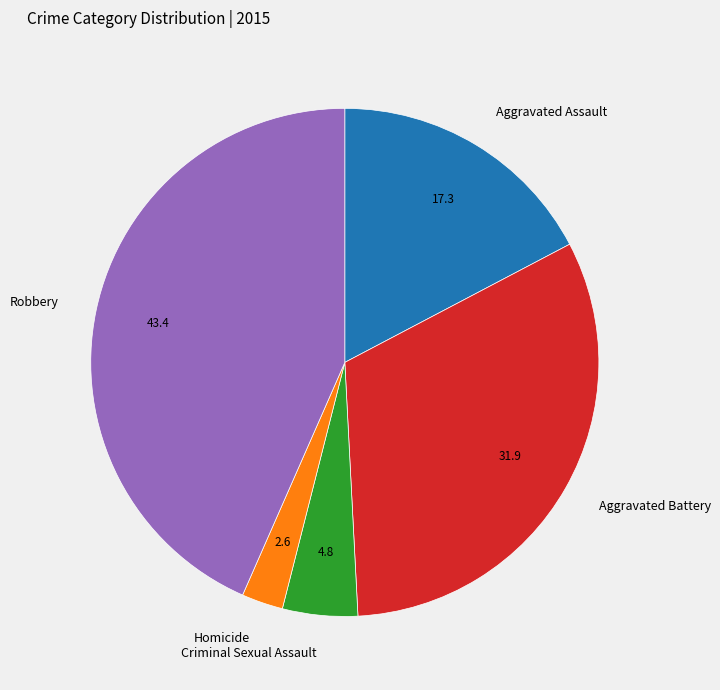

Which slice is the smallest?

Homicide